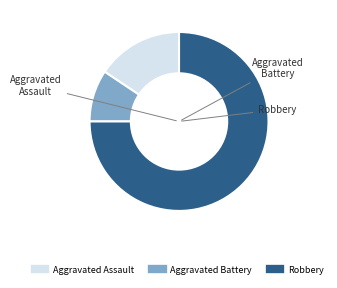

Rank the categories by value from lowest to highest.

Aggravated Battery, Aggravated Assault, Robbery